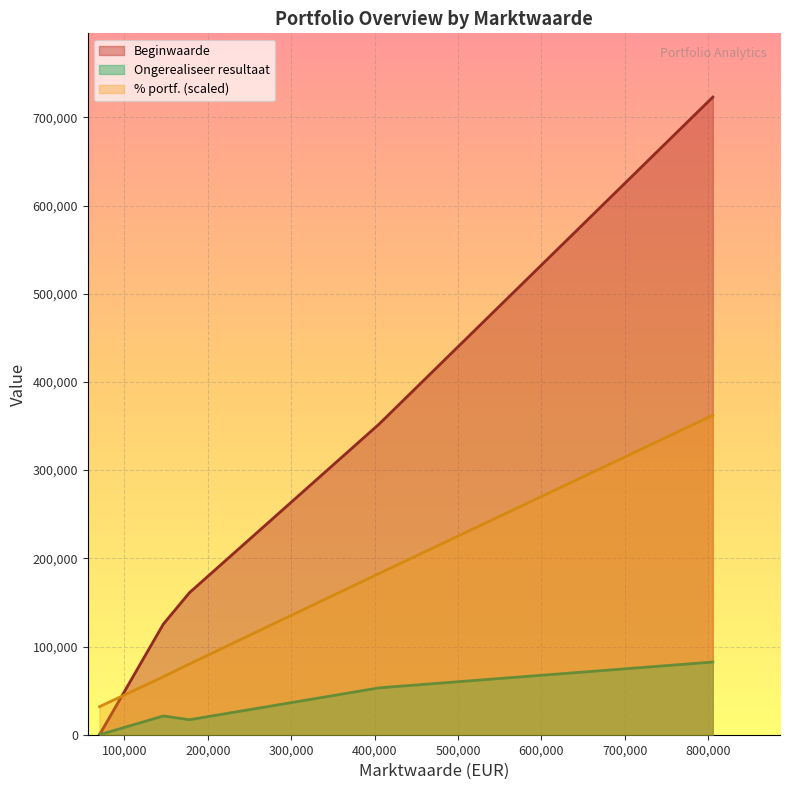

What is the sum of all Beginwaarde values?

1361951.0